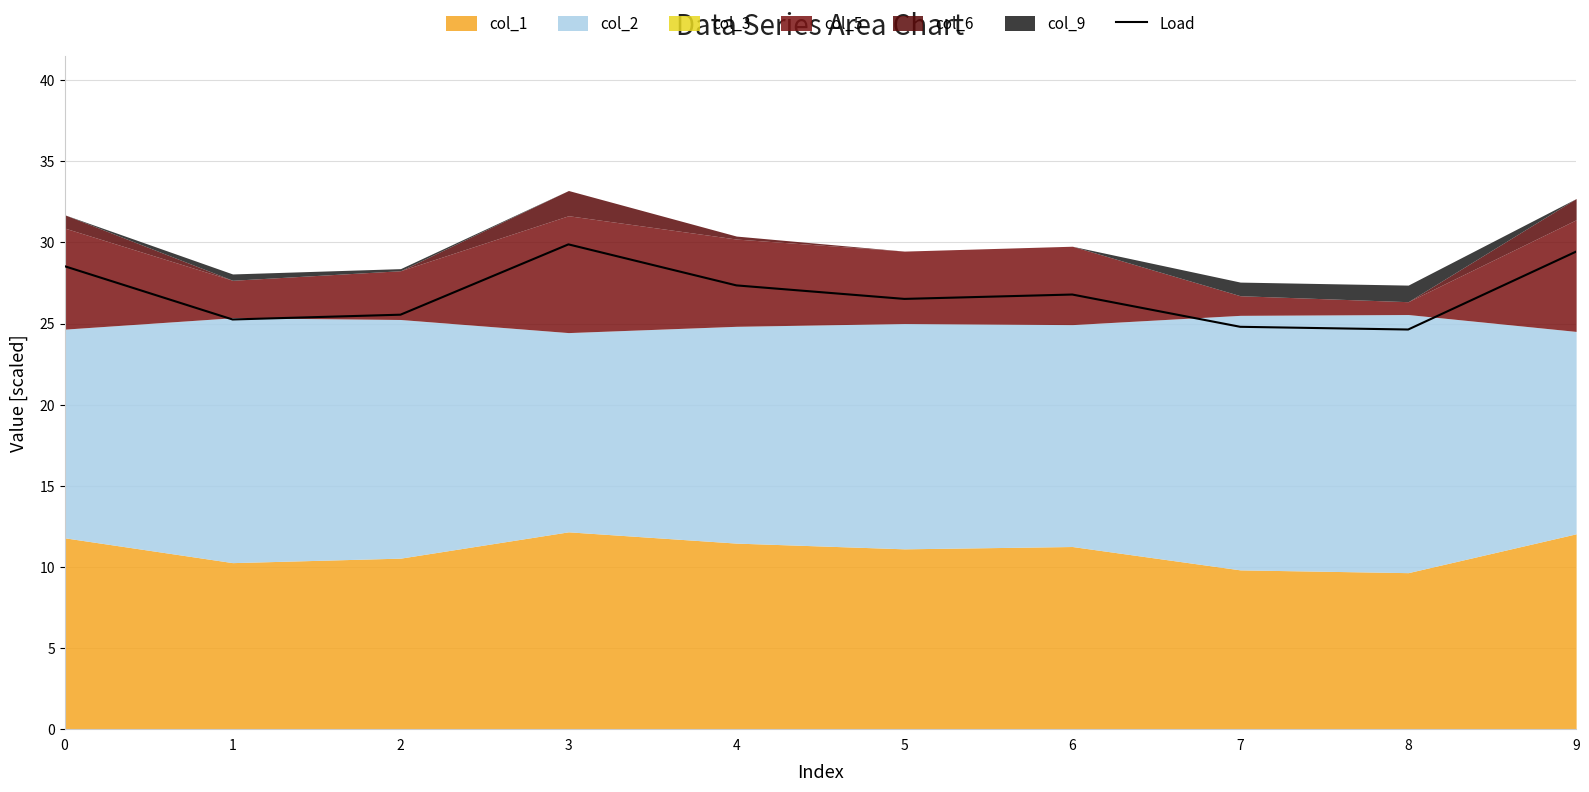

What is the greatest value displayed?

29.9